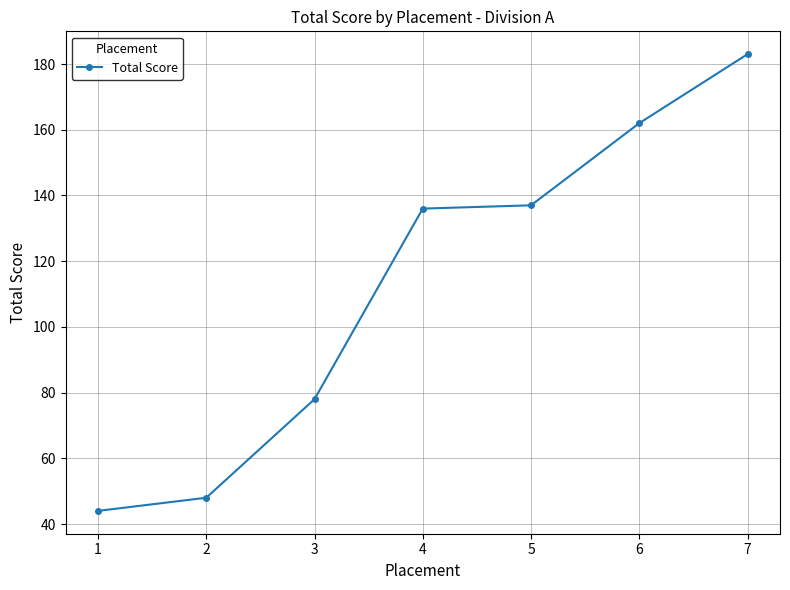

What is the value of the 2nd point from the left?

48